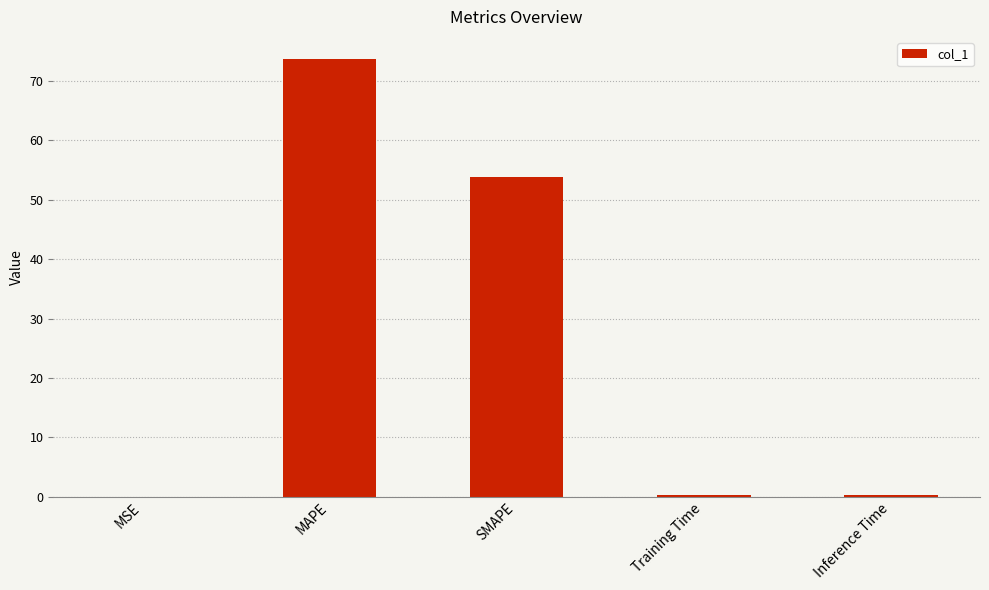

What is the sum of all values?

128.2